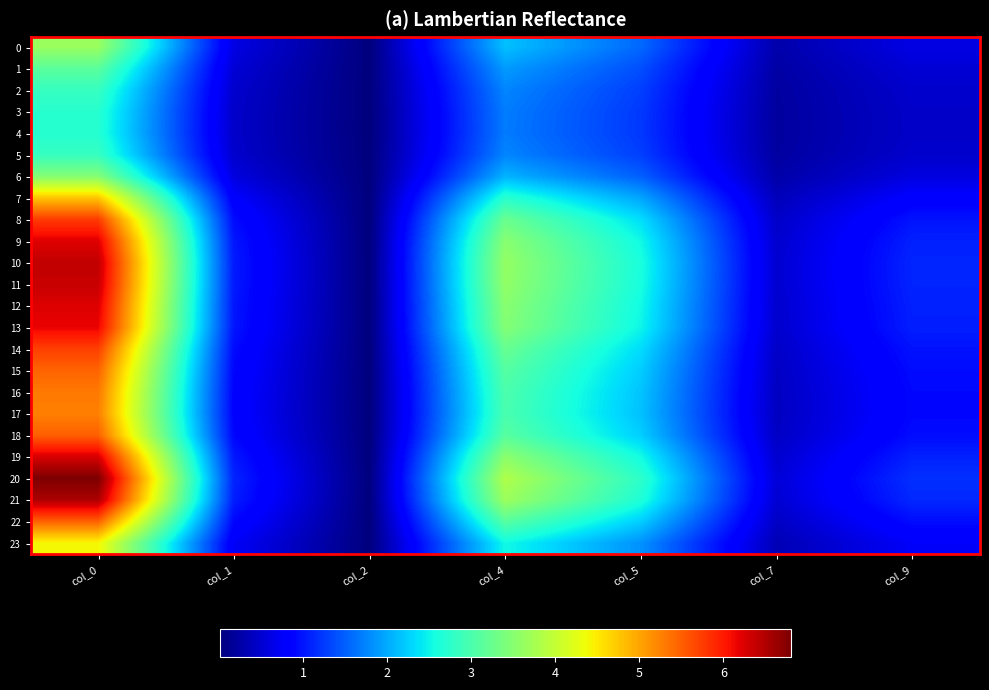

Reading left to right, extract all data points from this chart.

0: col_0=3.6	col_1=0.6	col_2=0.0	col_4=2.1	col_5=1.6	col_7=0.3	col_9=0.6
1: col_0=3.1	col_1=0.5	col_2=0.0	col_4=1.9	col_5=1.4	col_7=0.2	col_9=0.5
2: col_0=2.8	col_1=0.5	col_2=0.0	col_4=1.8	col_5=1.3	col_7=0.2	col_9=0.5
3: col_0=2.7	col_1=0.5	col_2=0.0	col_4=1.7	col_5=1.2	col_7=0.2	col_9=0.5
4: col_0=2.7	col_1=0.5	col_2=0.0	col_4=1.7	col_5=1.2	col_7=0.2	col_9=0.5
5: col_0=2.8	col_1=0.5	col_2=0.0	col_4=1.8	col_5=1.3	col_7=0.2	col_9=0.5
6: col_0=3.5	col_1=0.6	col_2=0.0	col_4=2.1	col_5=1.5	col_7=0.3	col_9=0.6
7: col_0=4.8	col_1=0.8	col_2=0.0	col_4=2.7	col_5=2.0	col_7=0.4	col_9=0.8
8: col_0=5.8	col_1=0.9	col_2=0.0	col_4=3.3	col_5=2.3	col_7=0.5	col_9=1.0
9: col_0=6.2	col_1=1.0	col_2=0.0	col_4=3.5	col_5=2.5	col_7=0.5	col_9=1.1
10: col_0=6.4	col_1=1.0	col_2=0.0	col_4=3.6	col_5=2.6	col_7=0.5	col_9=1.1
11: col_0=6.4	col_1=1.0	col_2=0.0	col_4=3.6	col_5=2.6	col_7=0.5	col_9=1.1
12: col_0=6.2	col_1=1.0	col_2=0.0	col_4=3.5	col_5=2.5	col_7=0.5	col_9=1.1
13: col_0=6.2	col_1=1.0	col_2=0.0	col_4=3.5	col_5=2.5	col_7=0.5	col_9=1.1
14: col_0=5.7	col_1=0.9	col_2=0.0	col_4=3.2	col_5=2.3	col_7=0.4	col_9=1.0
15: col_0=5.5	col_1=0.9	col_2=0.0	col_4=3.1	col_5=2.2	col_7=0.4	col_9=0.9
16: col_0=5.3	col_1=0.9	col_2=0.0	col_4=3.0	col_5=2.2	col_7=0.4	col_9=0.9
17: col_0=5.3	col_1=0.9	col_2=0.0	col_4=3.0	col_5=2.2	col_7=0.4	col_9=0.9
18: col_0=5.5	col_1=0.9	col_2=0.0	col_4=3.1	col_5=2.2	col_7=0.4	col_9=0.9
19: col_0=6.3	col_1=1.0	col_2=0.0	col_4=3.5	col_5=2.5	col_7=0.5	col_9=1.1
20: col_0=6.8	col_1=1.1	col_2=0.0	col_4=3.8	col_5=2.8	col_7=0.5	col_9=1.2
21: col_0=6.5	col_1=1.1	col_2=0.0	col_4=3.7	col_5=2.6	col_7=0.5	col_9=1.1
22: col_0=5.5	col_1=0.9	col_2=0.0	col_4=3.1	col_5=2.2	col_7=0.4	col_9=0.9
23: col_0=4.4	col_1=0.7	col_2=0.0	col_4=2.5	col_5=1.8	col_7=0.3	col_9=0.7